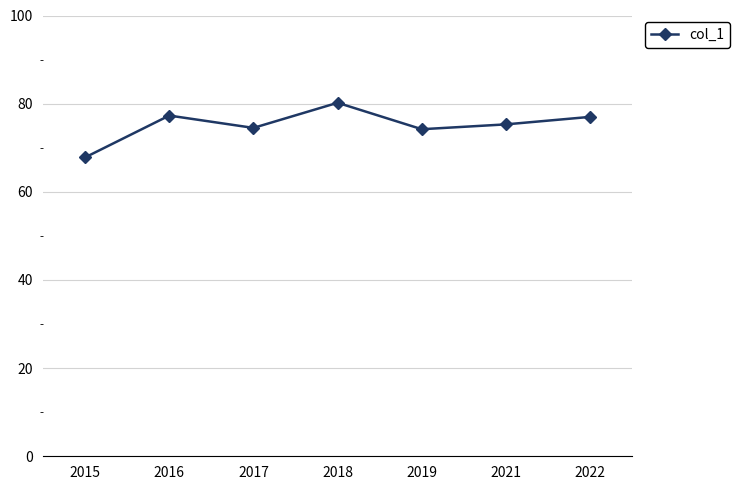

What value does the data have at 2017?

74.5